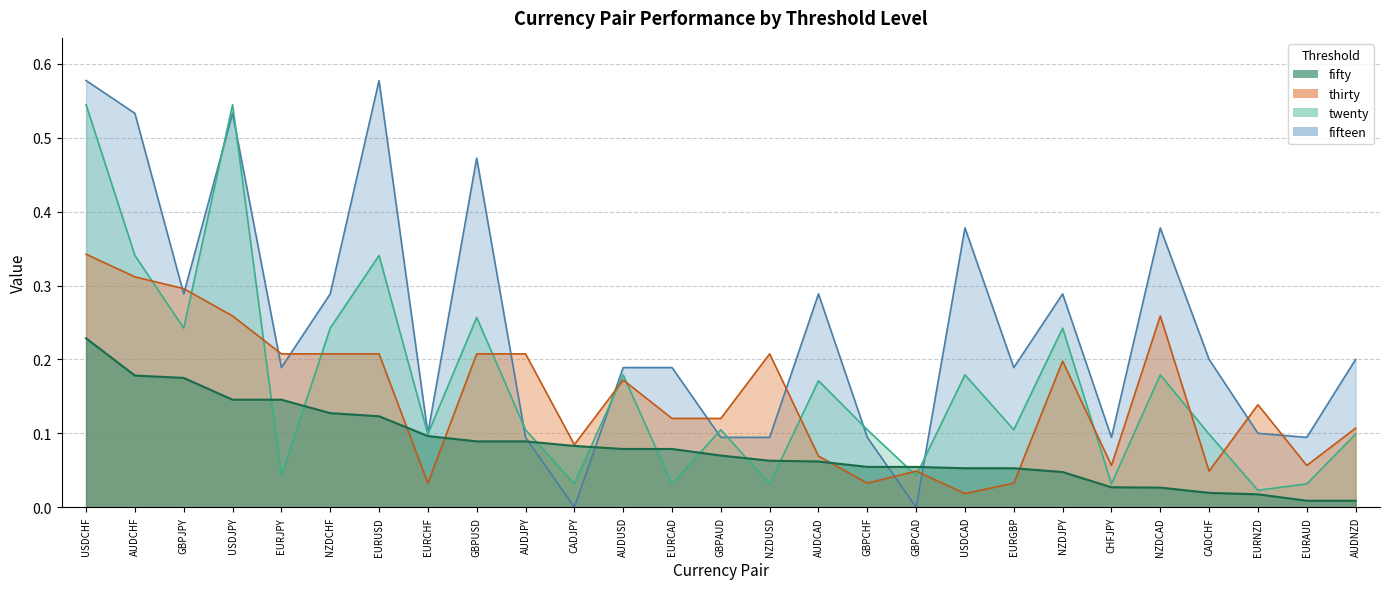

True or false: fifteen has a value of 0.4 at NZDCAD.

True